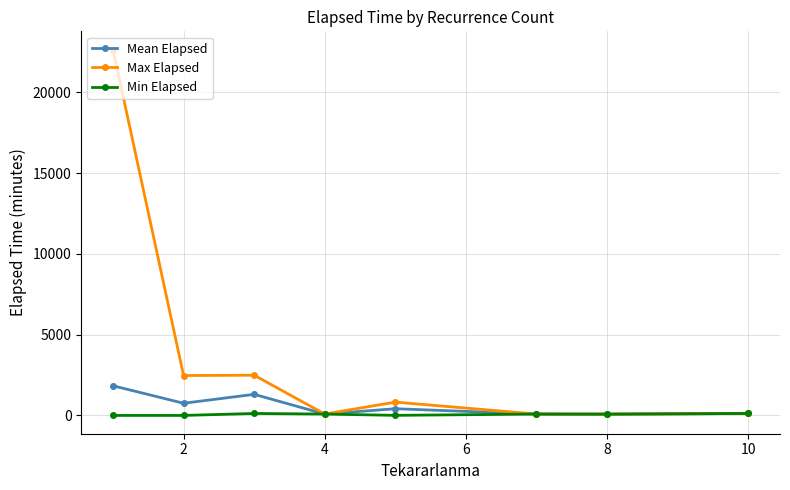

How many categories are shown in the chart?

8